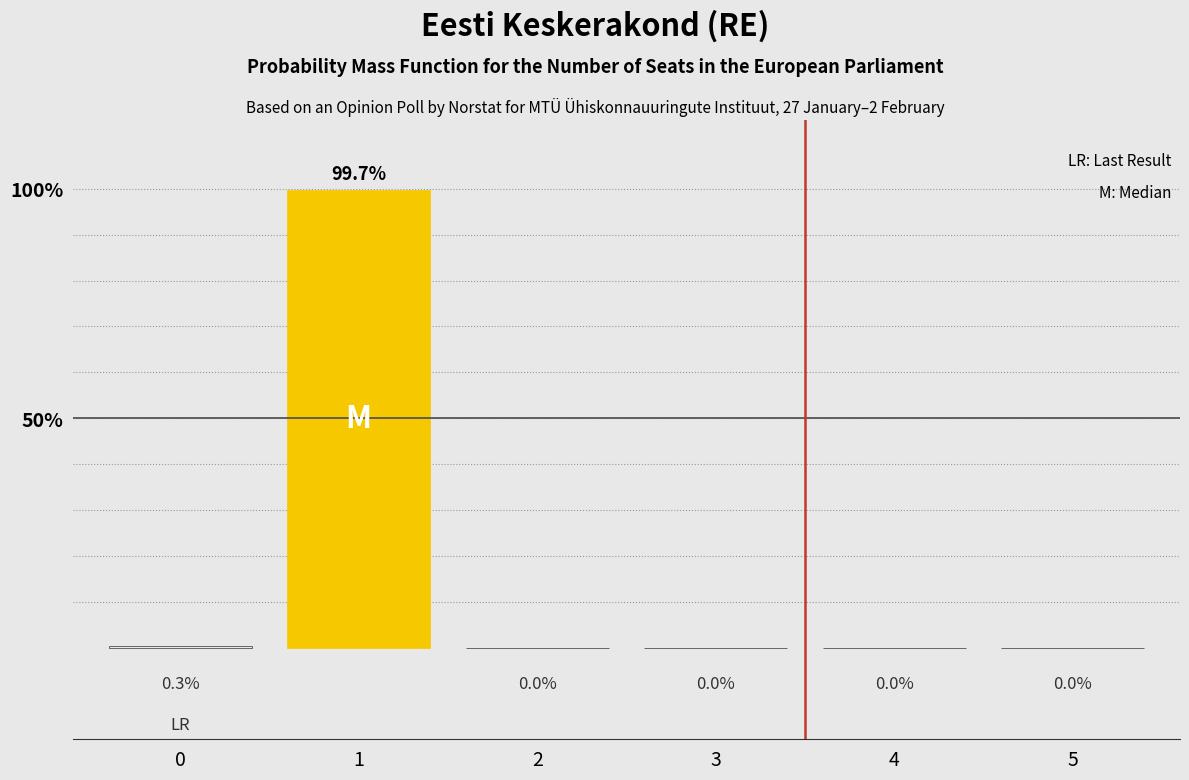

Reading left to right, list all the values displayed in this chart.

0=0.3	1=99.7	2=0.0	3=0.0	4=0.0	5=0.0